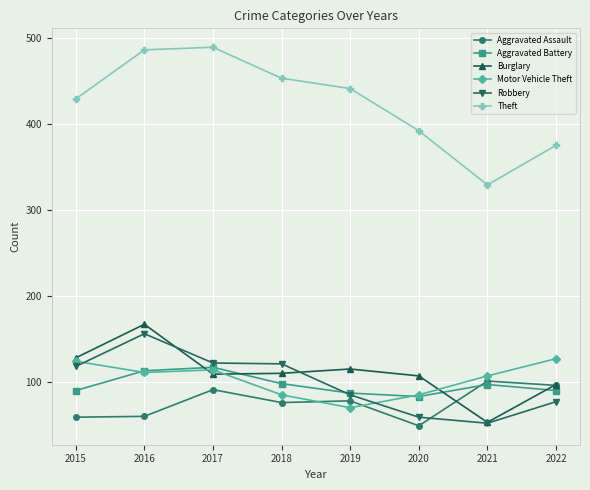

How many interior local valleys does the Aggravated Battery series have?

1